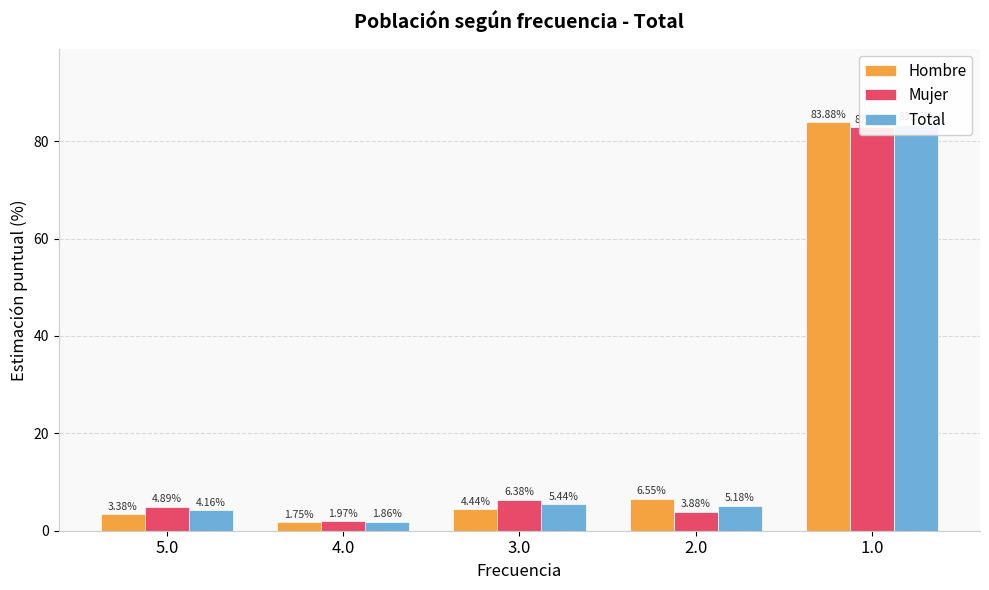

What is the approximate value of Mujer at 4.0?

2.0